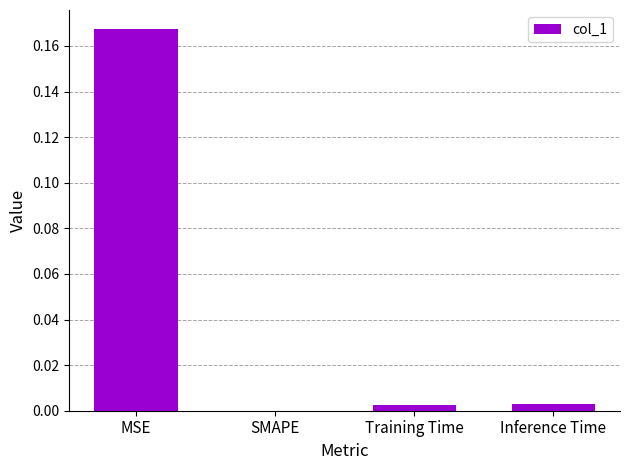

At which label is the value closest to 0?

SMAPE